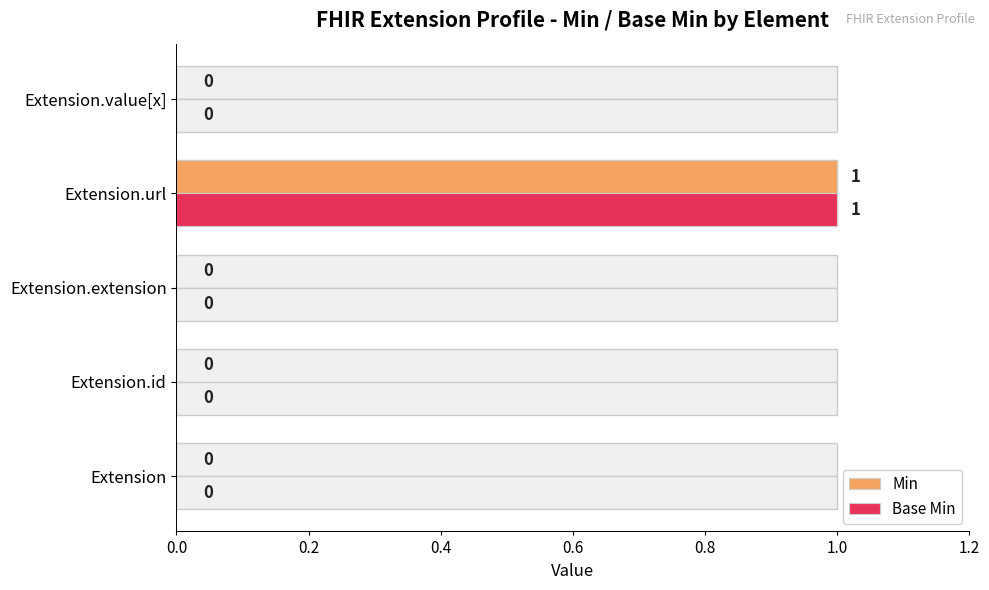

Between Extension.url and Extension.value[x], which series saw the biggest shift?

Min